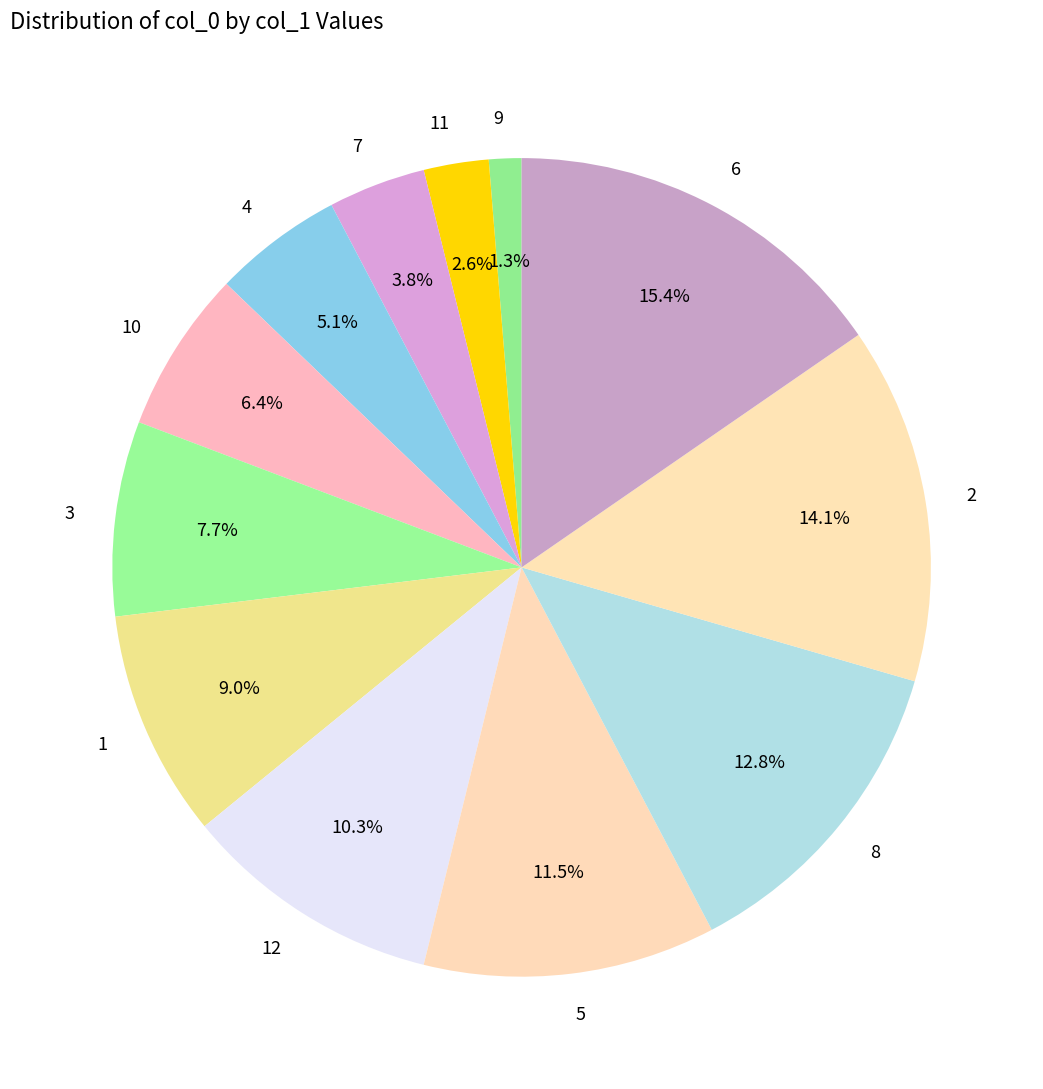

Is there any slice that represents more than half of the pie?

No